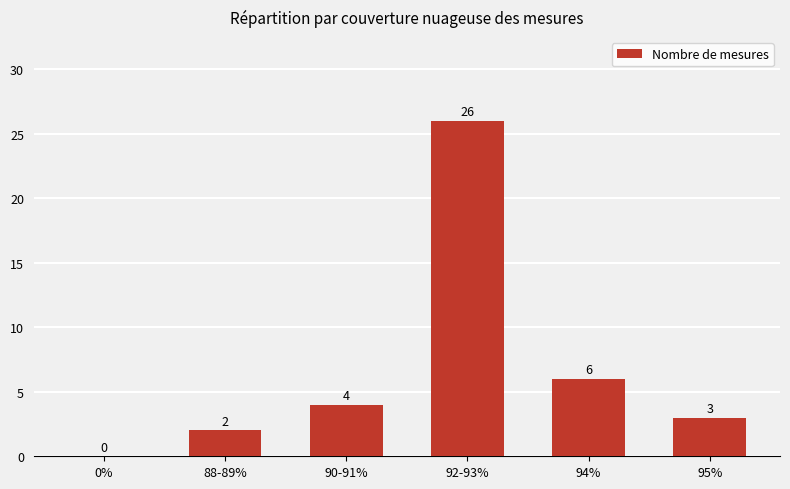

Does the chart contain stacked bars?

No